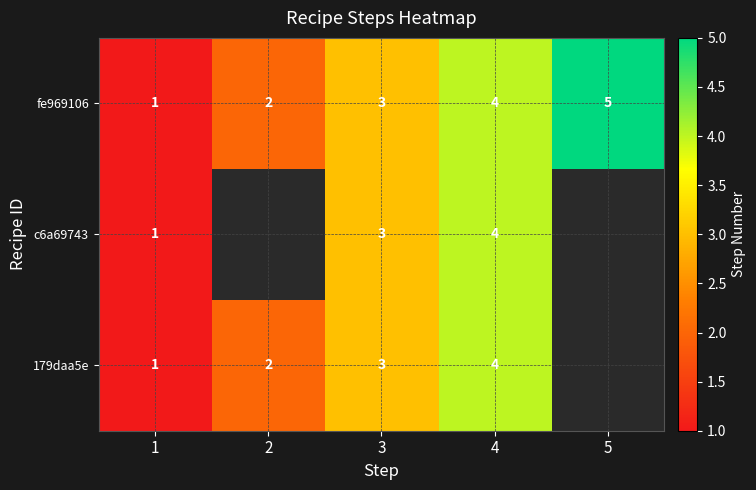

True or false: fe969106 has a value of 0.9 at 2.

False